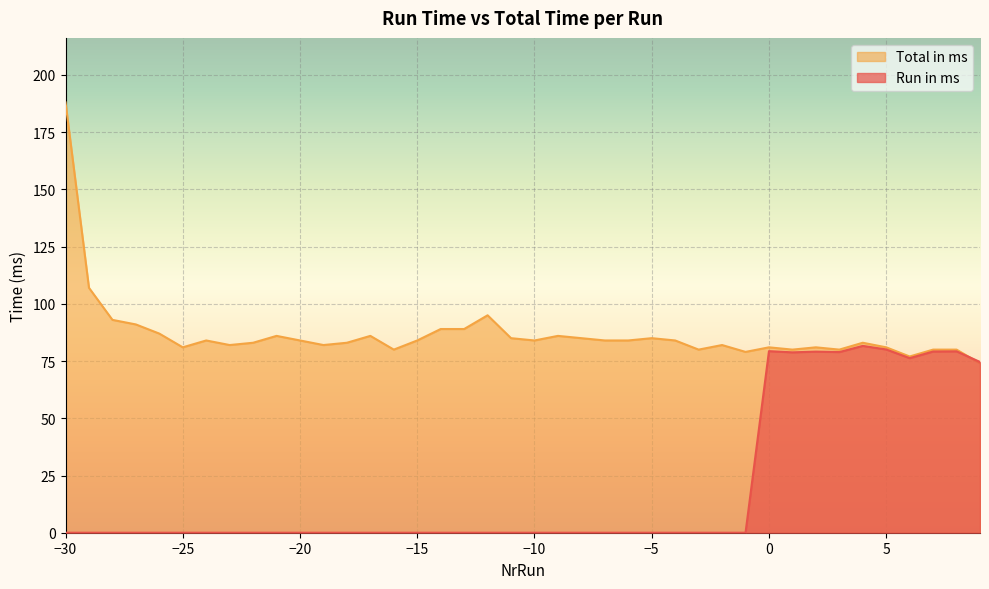

Reading left to right, what are all the values shown in this chart?

Run in ms: -30=0.0	-29=0.0	-28=0.0	-27=0.0	-26=0.0	-25=0.0	-24=0.0	-23=0.0	-22=0.0	-21=0.0	-20=0.0	-19=0.0	-18=0.0	-17=0.0	-16=0.0	-15=0.0	-14=0.0	-13=0.0	-12=0.0	-11=0.0	-10=0.0	-9=0.0	-8=0.0	-7=0.0	-6=0.0	-5=0.0	-4=0.0	-3=0.0	-2=0.0	-1=0.0	0=79.3	1=78.8	2=79.1	3=78.9	4=81.6	5=80.1	6=76.3	7=79.2	8=79.2	9=74.6
Total in ms: -30=188.0	-29=107.0	-28=93.0	-27=91.0	-26=87.0	-25=81.0	-24=84.0	-23=82.0	-22=83.0	-21=86.0	-20=84.0	-19=82.0	-18=83.0	-17=86.0	-16=80.0	-15=84.0	-14=89.0	-13=89.0	-12=95.0	-11=85.0	-10=84.0	-9=86.0	-8=85.0	-7=84.0	-6=84.0	-5=85.0	-4=84.0	-3=80.0	-2=82.0	-1=79.0	0=81.0	1=80.0	2=81.0	3=80.0	4=83.0	5=81.0	6=77.0	7=80.0	8=80.0	9=74.0